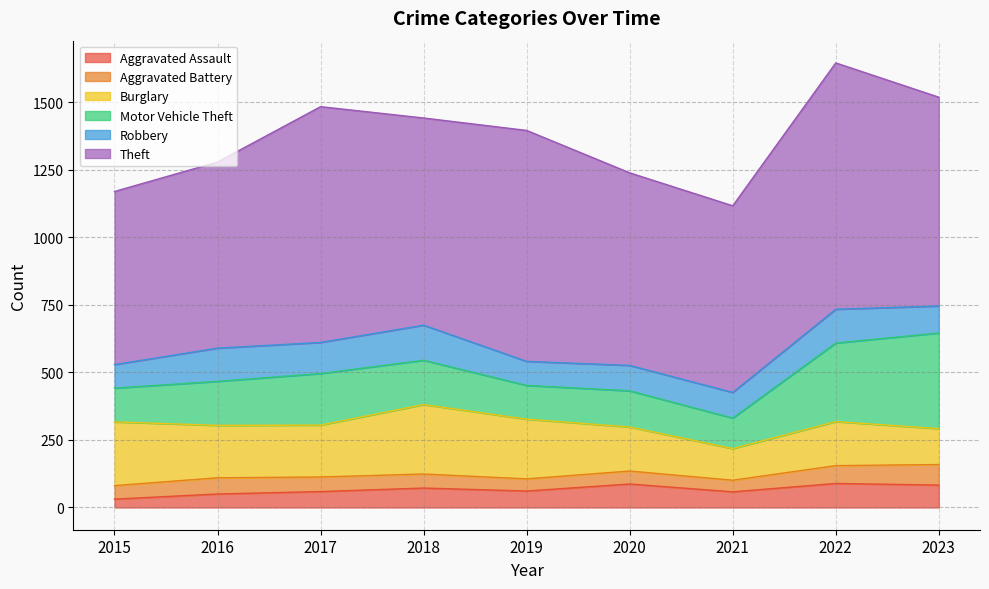

Rank the series at 2018 from highest to lowest value.

Theft, Burglary, Motor Vehicle Theft, Robbery, Aggravated Assault, Aggravated Battery